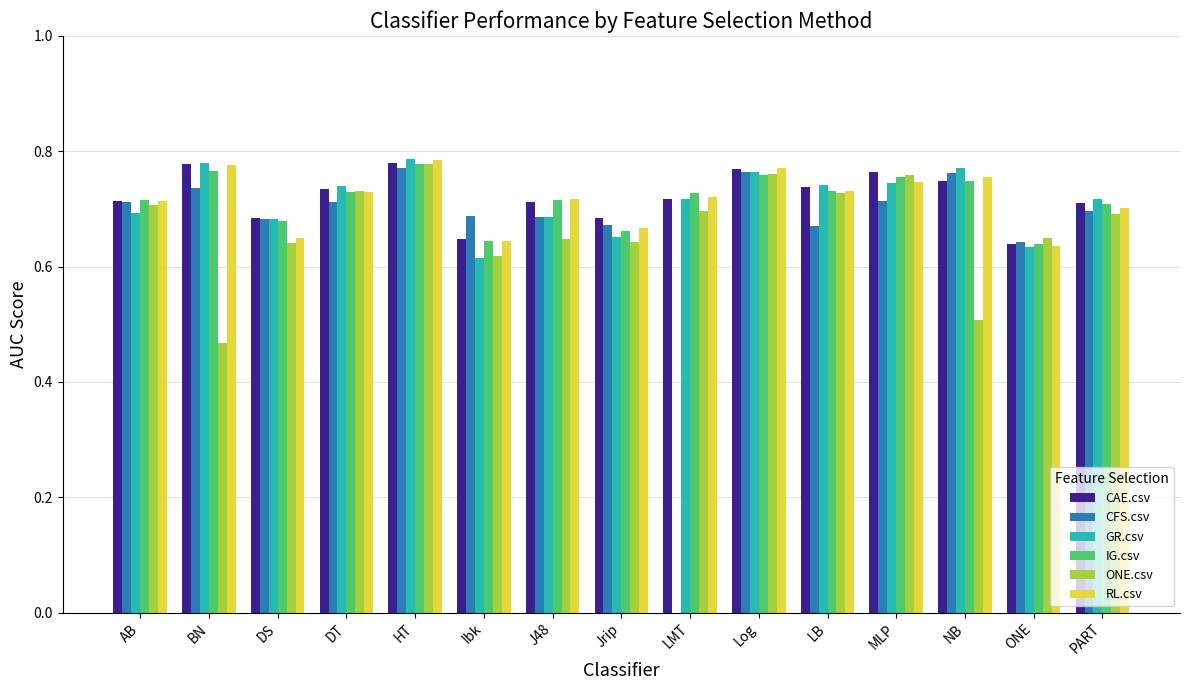

Is it true that ONE.csv equals 1.3 at Log?

False